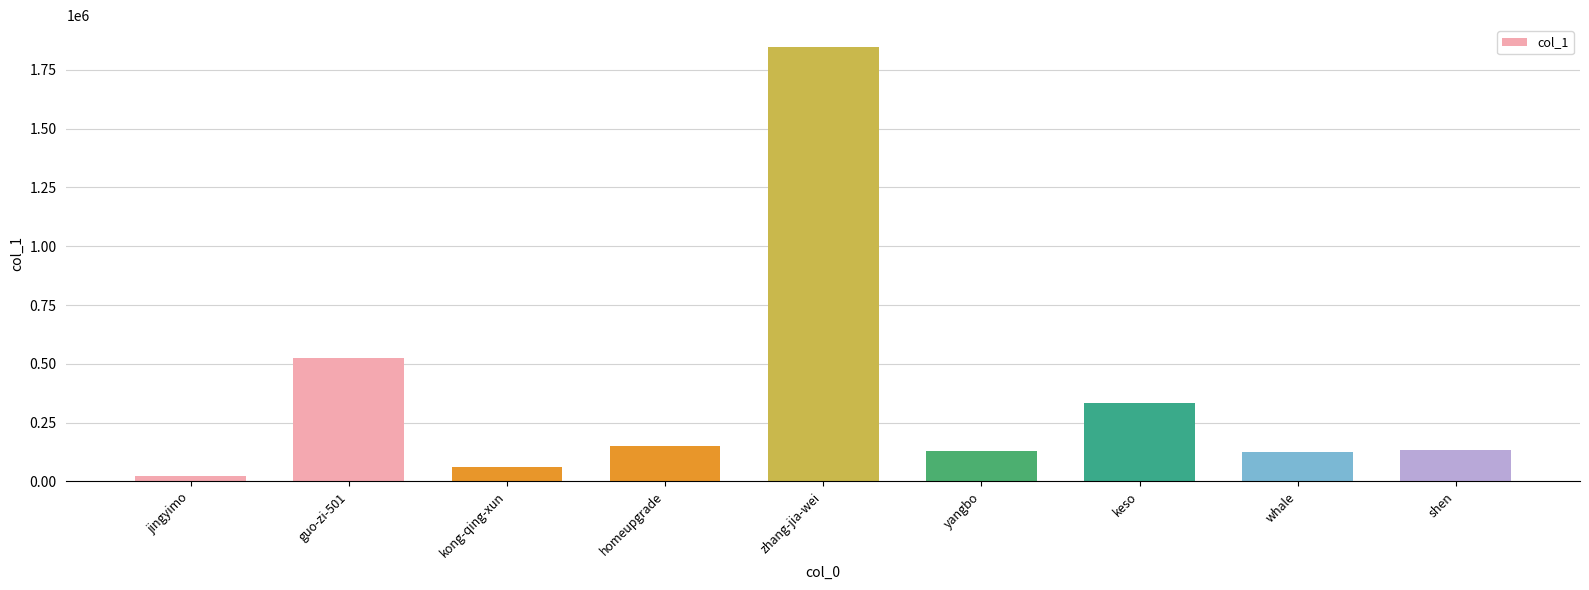

What is the difference between the maximum and minimum values?

1825515